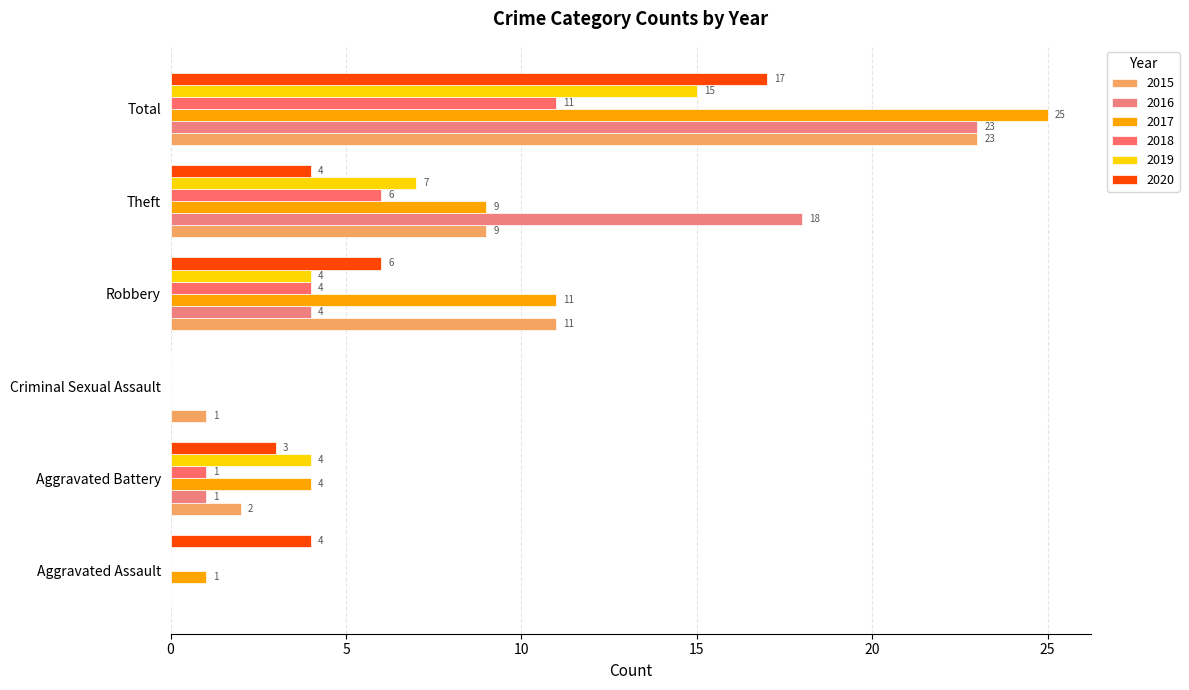

How many bars are there in total?

36